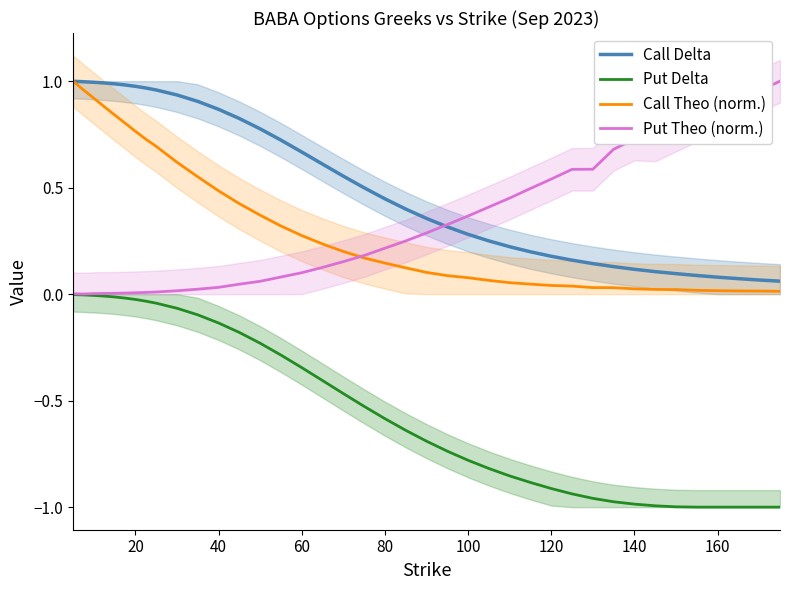

What is the sum of all Call Theo (norm.) values?

12.2